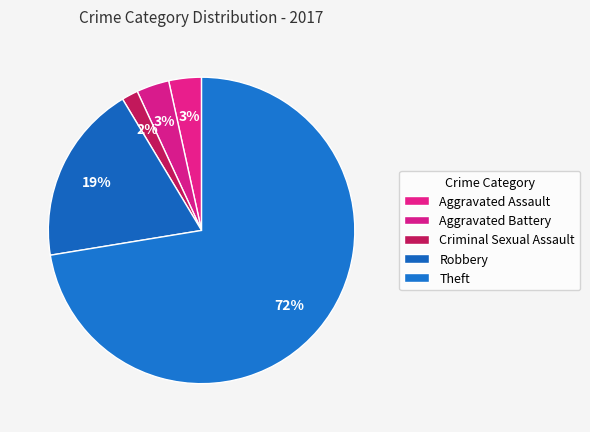

Count the number of slices in the pie.

5